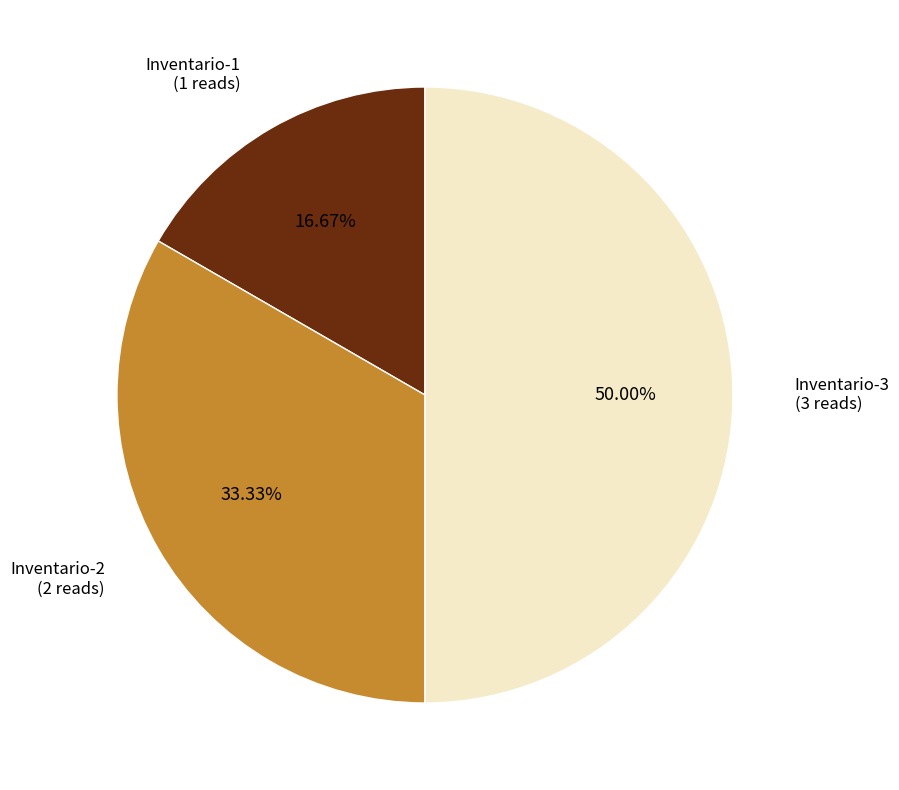

Between Inventario-2 and Inventario-3, which is larger?

Inventario-3